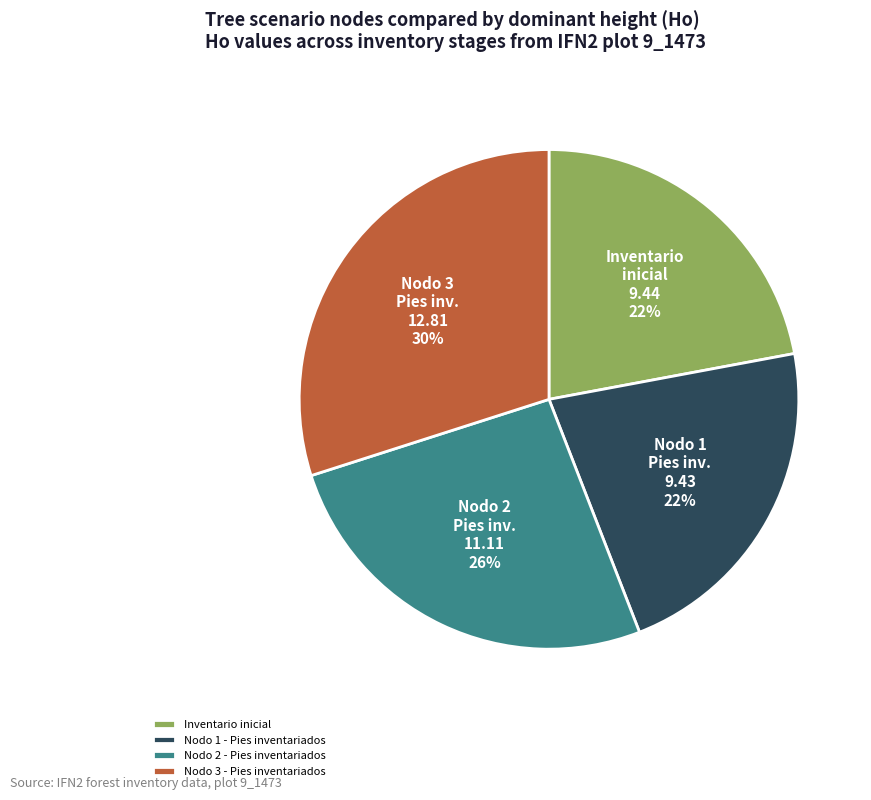

Between Nodo 3 - Pies inventariados and Inventario inicial, which is larger?

Nodo 3 - Pies inventariados